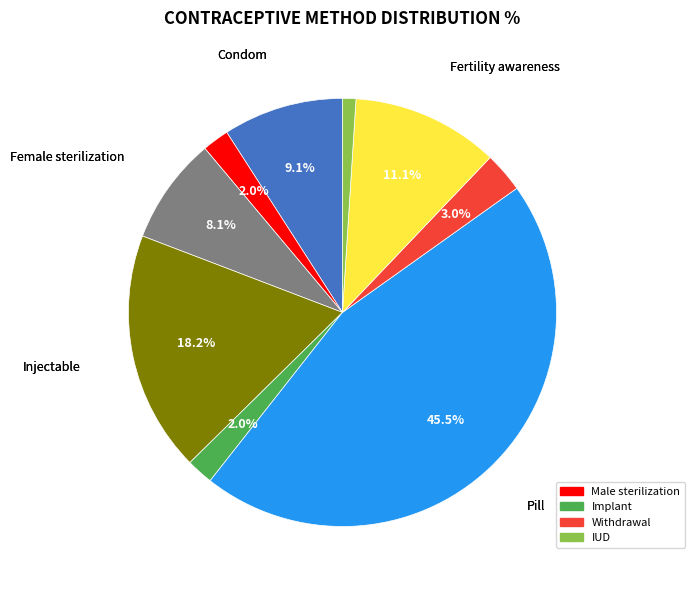

Does any single category account for the majority?

No